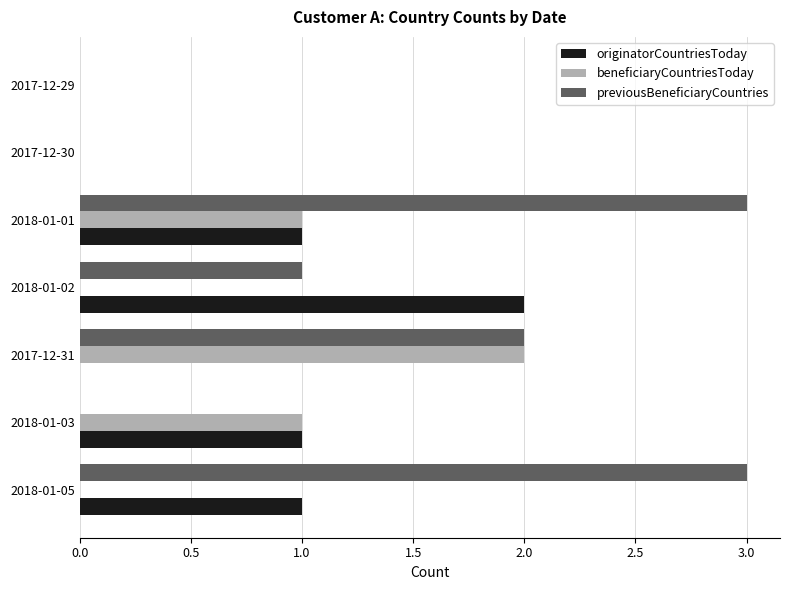

What is the average value of the previousBeneficiaryCountries series?

1